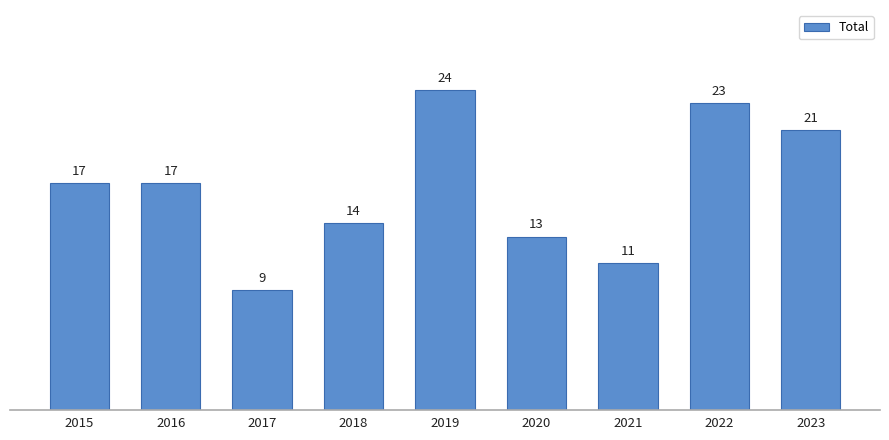

True or false: the data shows 29 at 2023.

False